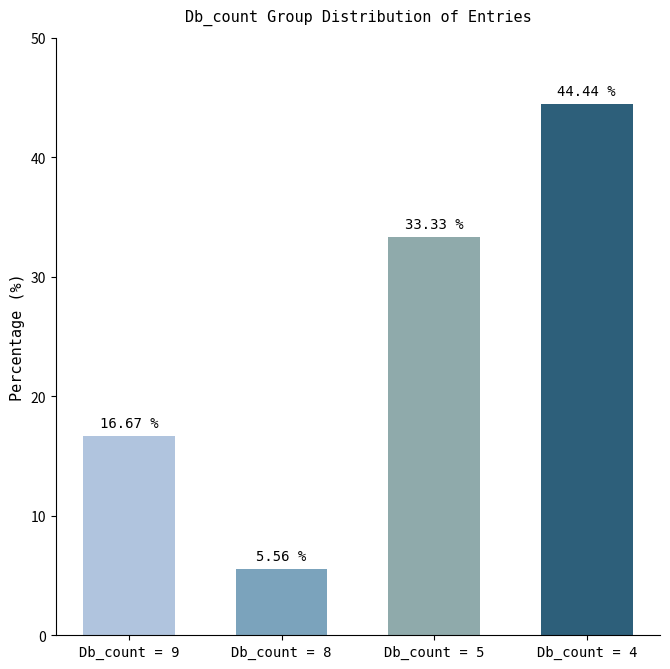

What is the difference between the maximum and minimum values?

38.9